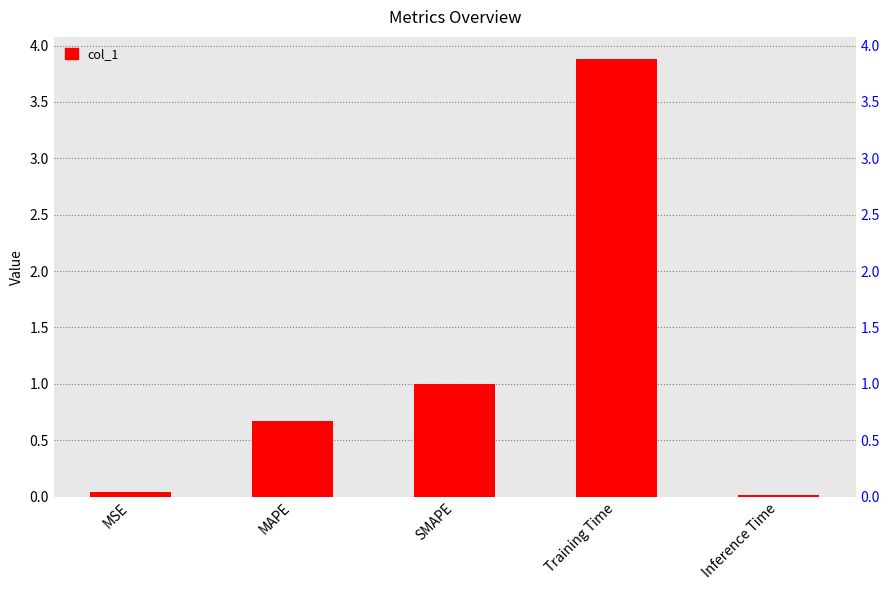

What is the maximum value shown in the chart?

3.9